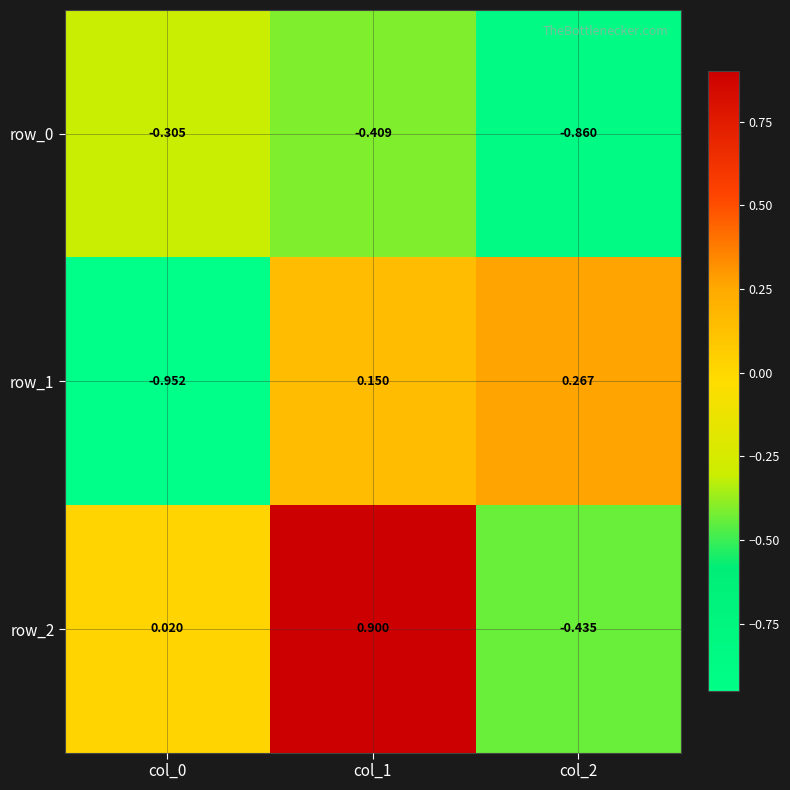

Which series has the largest total across all categories?

row_2